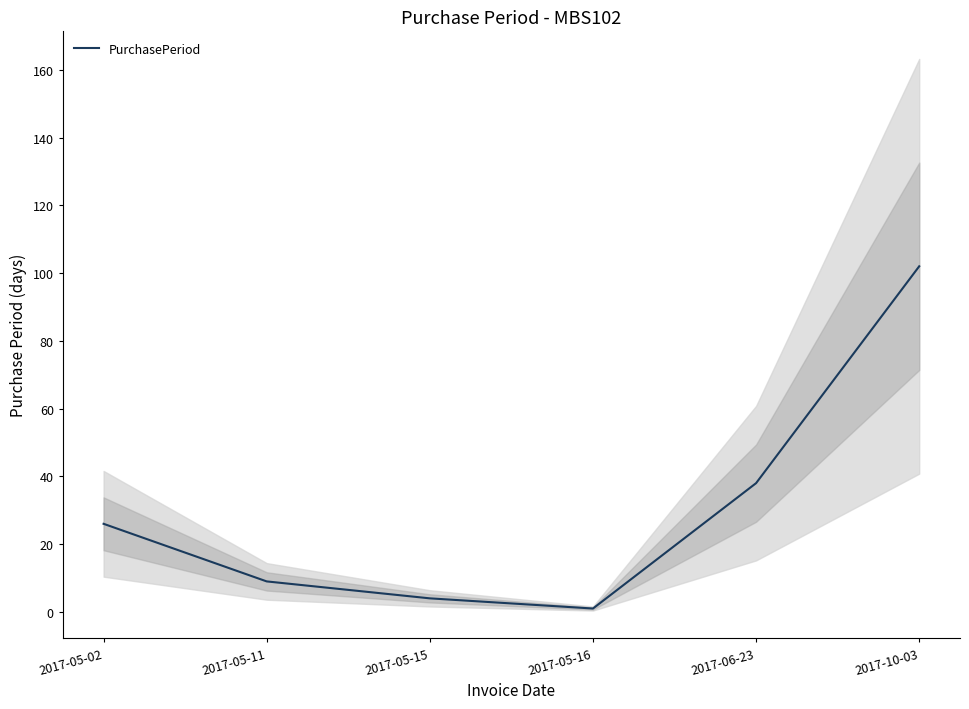

Count the number of values greater than 26.

2